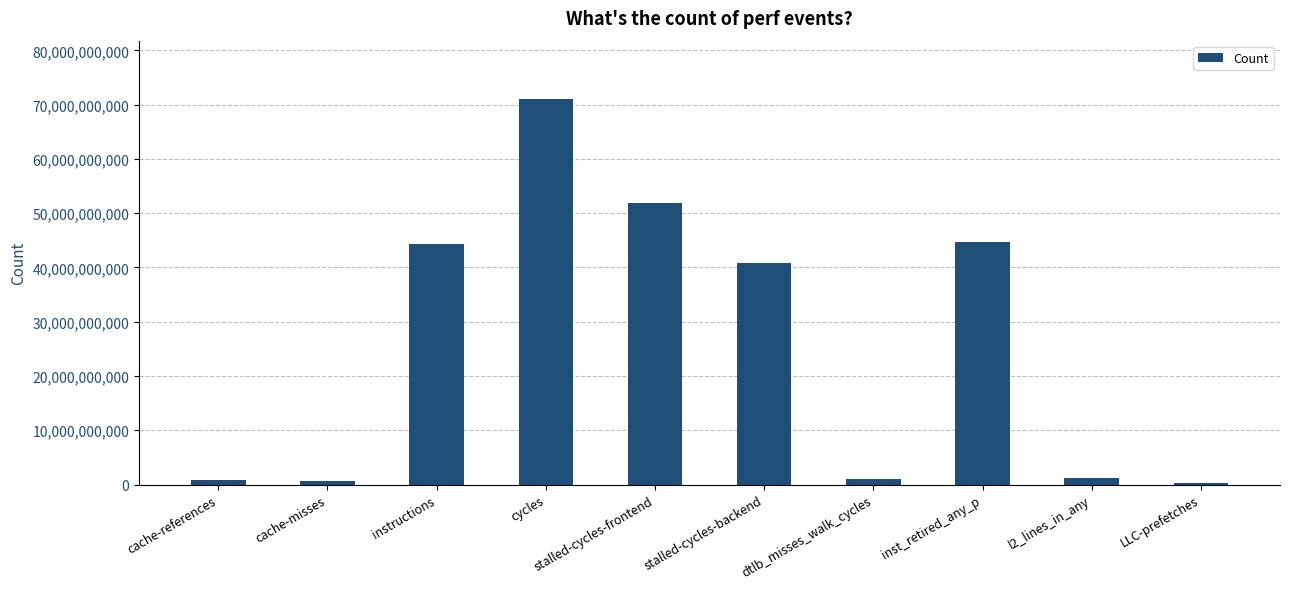

What is the greatest value displayed?

71129643389